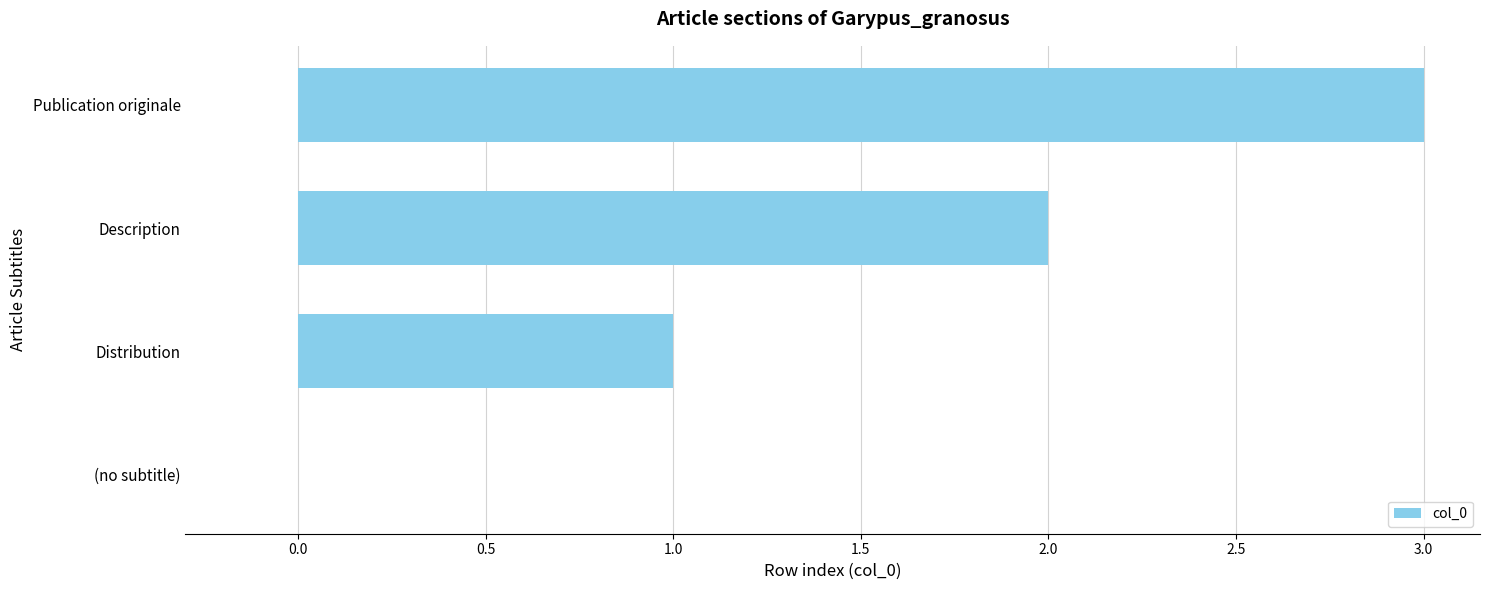

What is the sum of all values?

6